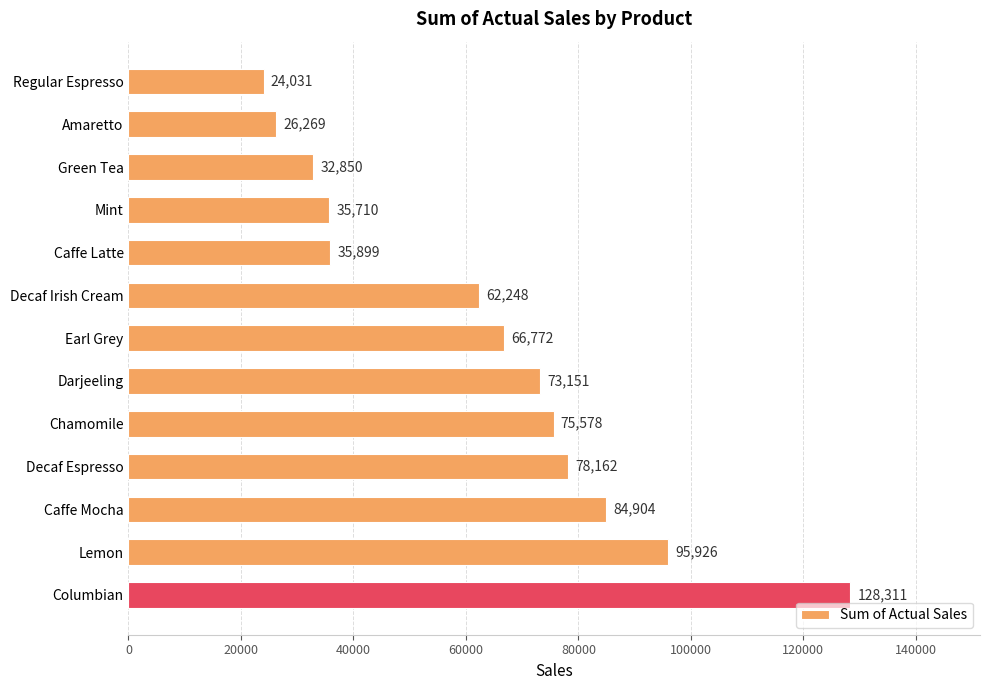

Rank the categories by value from highest to lowest.

Columbian, Lemon, Caffe Mocha, Decaf Espresso, Chamomile, Darjeeling, Earl Grey, Decaf Irish Cream, Caffe Latte, Mint, Green Tea, Amaretto, Regular Espresso